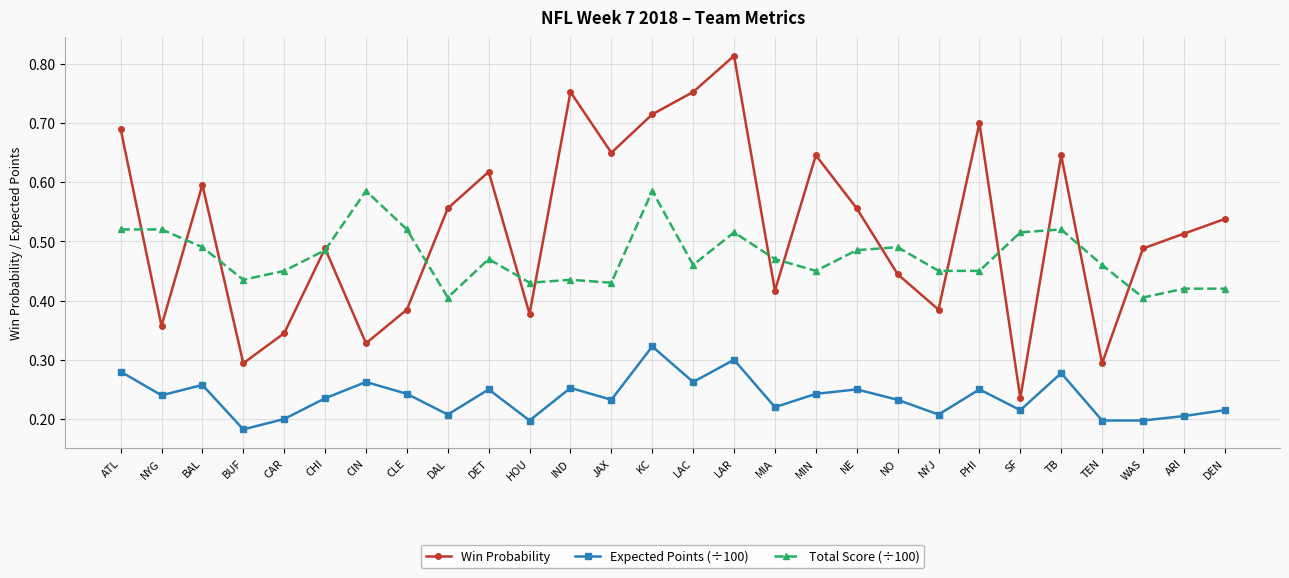

At which category does the chart reach its peak across all series?

LAR